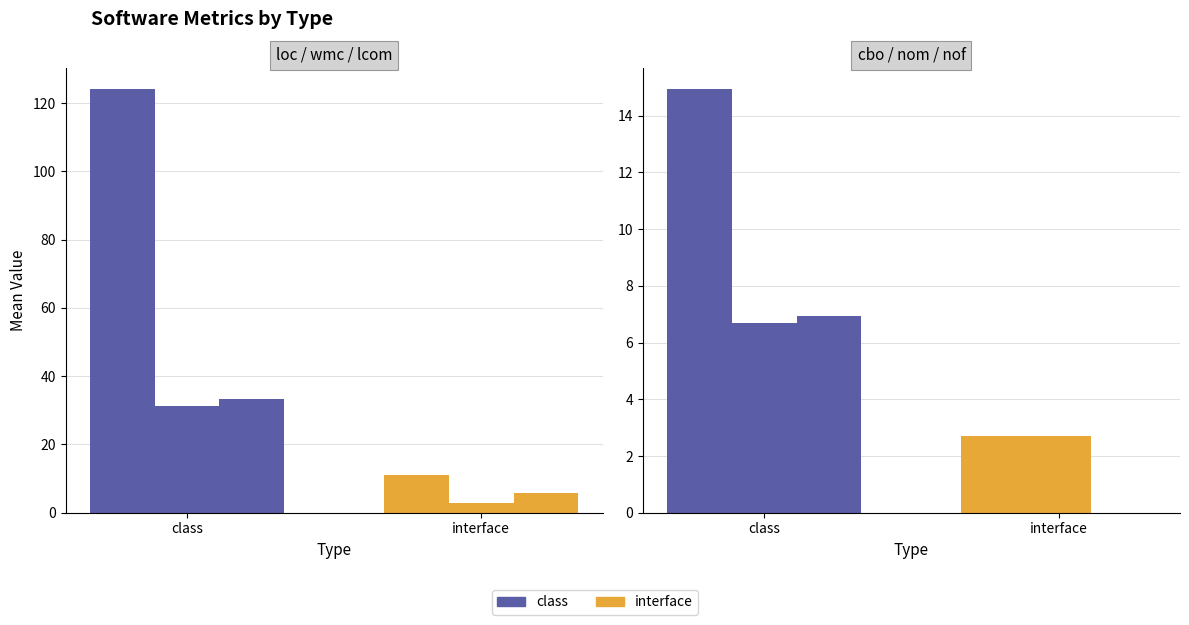

How many data points in lcom are less than 33?

1